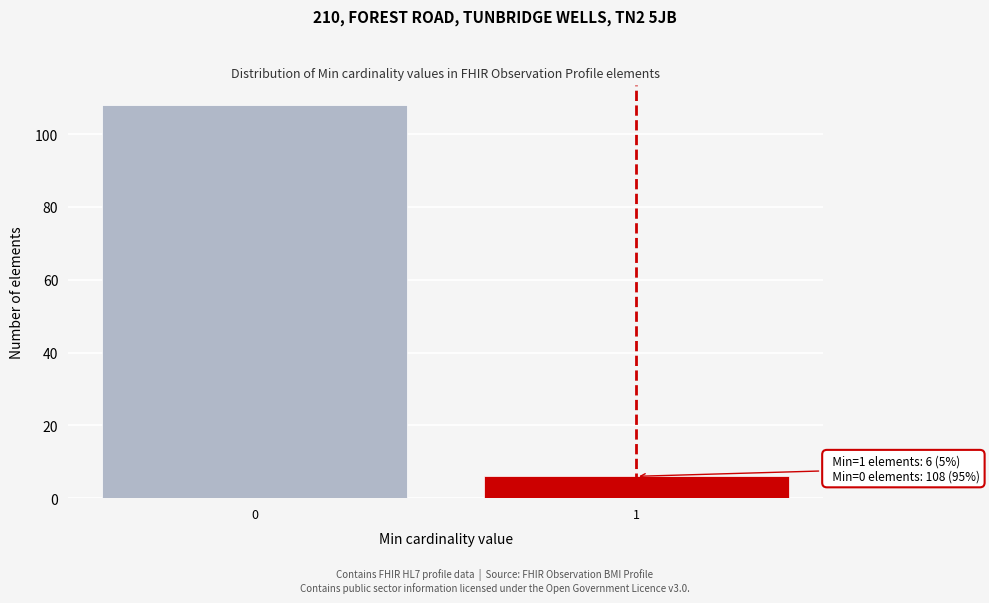

Reading left to right, extract all data points from this chart.

0=108	1=6